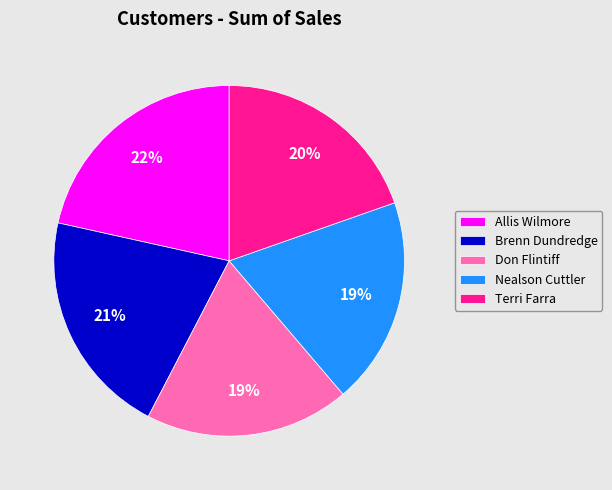

To the nearest percent, what is the difference between the Terri Farra and Allis Wilmore slice percentages?

2%